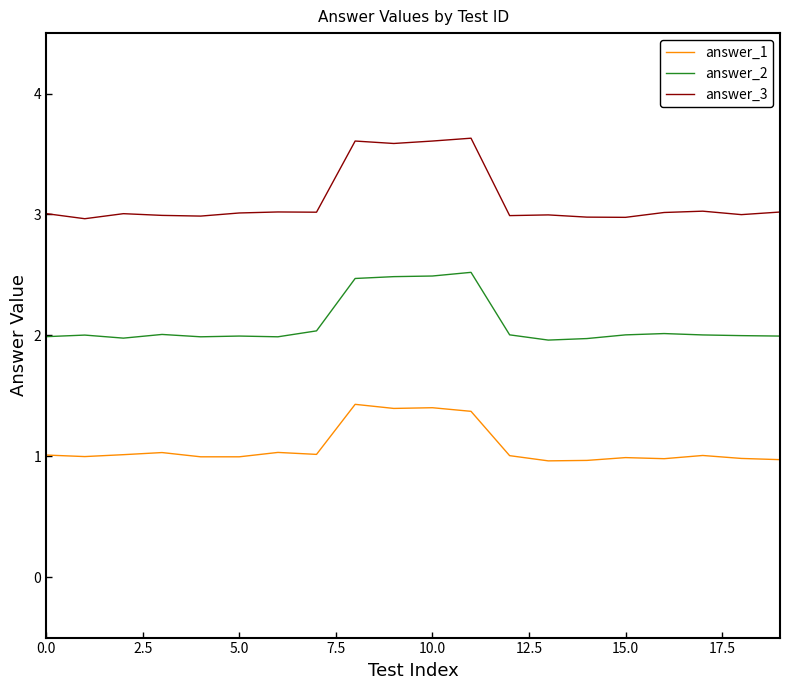

True or false: answer_1 has more than 0 interior local peaks.

True